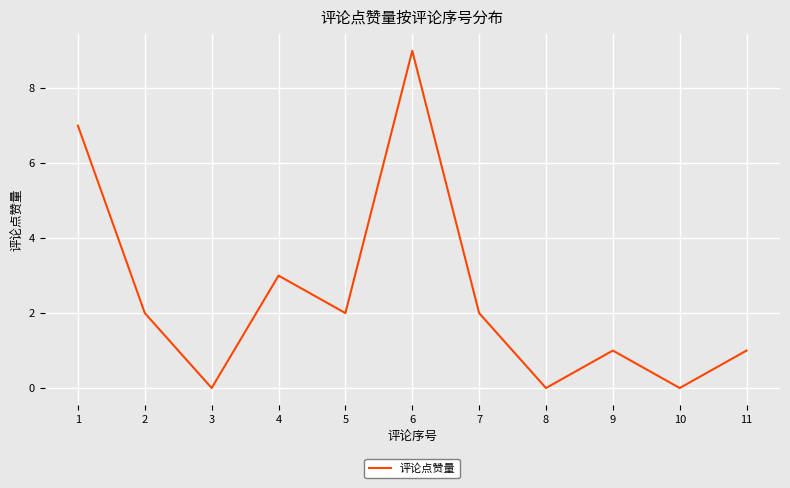

Where does the data first go above 2?

1